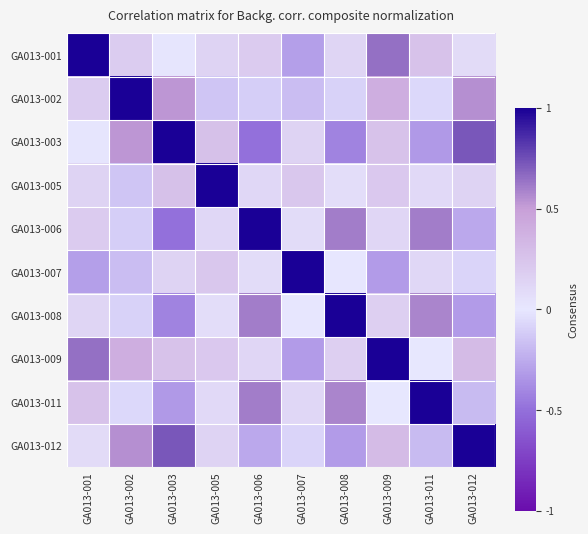

Reading left to right, list all the values displayed in this chart.

GA013-001: GA013-001=1.0	GA013-002=0.2	GA013-003=0.0	GA013-005=0.1	GA013-006=0.2	GA013-007=-0.3	GA013-008=0.1	GA013-009=0.6	GA013-011=0.3	GA013-012=0.1
GA013-002: GA013-001=0.2	GA013-002=1.0	GA013-003=0.5	GA013-005=-0.1	GA013-006=-0.1	GA013-007=-0.2	GA013-008=-0.1	GA013-009=0.4	GA013-011=-0.1	GA013-012=0.5
GA013-003: GA013-001=0.0	GA013-002=0.5	GA013-003=1.0	GA013-005=0.3	GA013-006=-0.5	GA013-007=0.1	GA013-008=-0.4	GA013-009=0.3	GA013-011=-0.3	GA013-012=0.7
GA013-005: GA013-001=0.1	GA013-002=-0.1	GA013-003=0.3	GA013-005=1.0	GA013-006=0.1	GA013-007=0.2	GA013-008=0.1	GA013-009=0.2	GA013-011=0.1	GA013-012=0.1
GA013-006: GA013-001=0.2	GA013-002=-0.1	GA013-003=-0.5	GA013-005=0.1	GA013-006=1.0	GA013-007=0.1	GA013-008=0.6	GA013-009=0.1	GA013-011=0.6	GA013-012=-0.3
GA013-007: GA013-001=-0.3	GA013-002=-0.2	GA013-003=0.1	GA013-005=0.2	GA013-006=0.1	GA013-007=1.0	GA013-008=0.0	GA013-009=-0.3	GA013-011=0.1	GA013-012=-0.1
GA013-008: GA013-001=0.1	GA013-002=-0.1	GA013-003=-0.4	GA013-005=0.1	GA013-006=0.6	GA013-007=0.0	GA013-008=1.0	GA013-009=0.2	GA013-011=0.6	GA013-012=-0.3
GA013-009: GA013-001=0.6	GA013-002=0.4	GA013-003=0.3	GA013-005=0.2	GA013-006=0.1	GA013-007=-0.3	GA013-008=0.2	GA013-009=1.0	GA013-011=-0.0	GA013-012=0.3
GA013-011: GA013-001=0.3	GA013-002=-0.1	GA013-003=-0.3	GA013-005=0.1	GA013-006=0.6	GA013-007=0.1	GA013-008=0.6	GA013-009=-0.0	GA013-011=1.0	GA013-012=-0.2
GA013-012: GA013-001=0.1	GA013-002=0.5	GA013-003=0.7	GA013-005=0.1	GA013-006=-0.3	GA013-007=-0.1	GA013-008=-0.3	GA013-009=0.3	GA013-011=-0.2	GA013-012=1.0